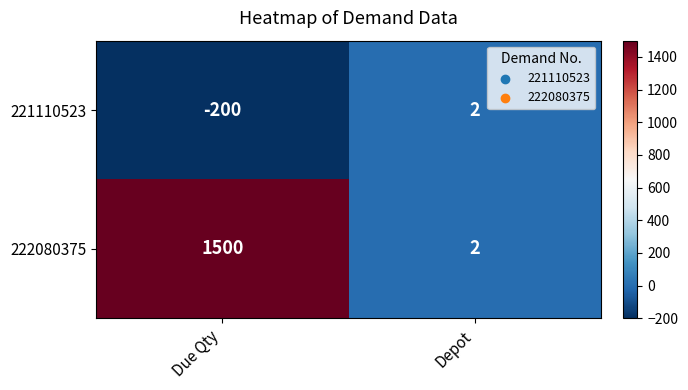

What is the greatest value displayed?

1500